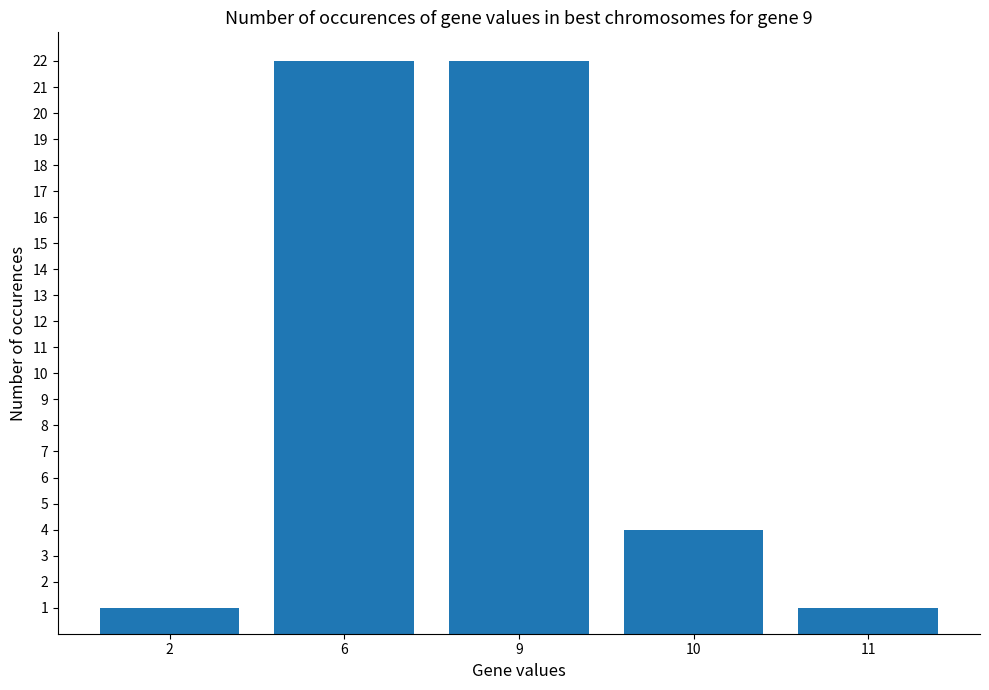

What is the sum of all values?

50